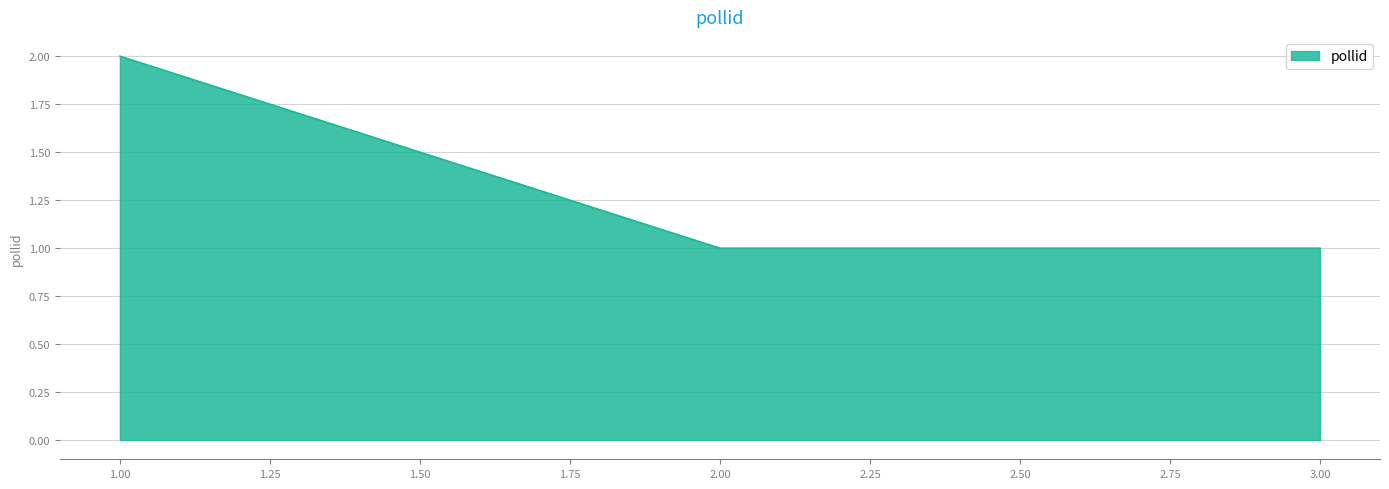

What is the ratio of the value at 2.00 to the value at 3.00?

1.0